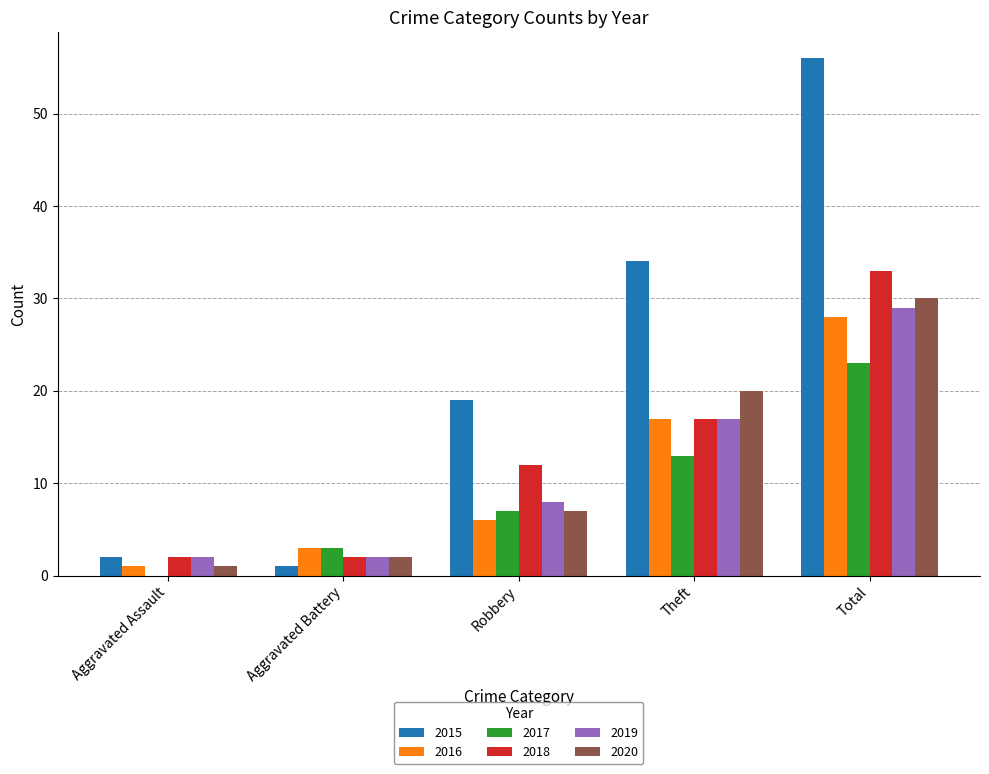

What is the maximum value for 2016?

28